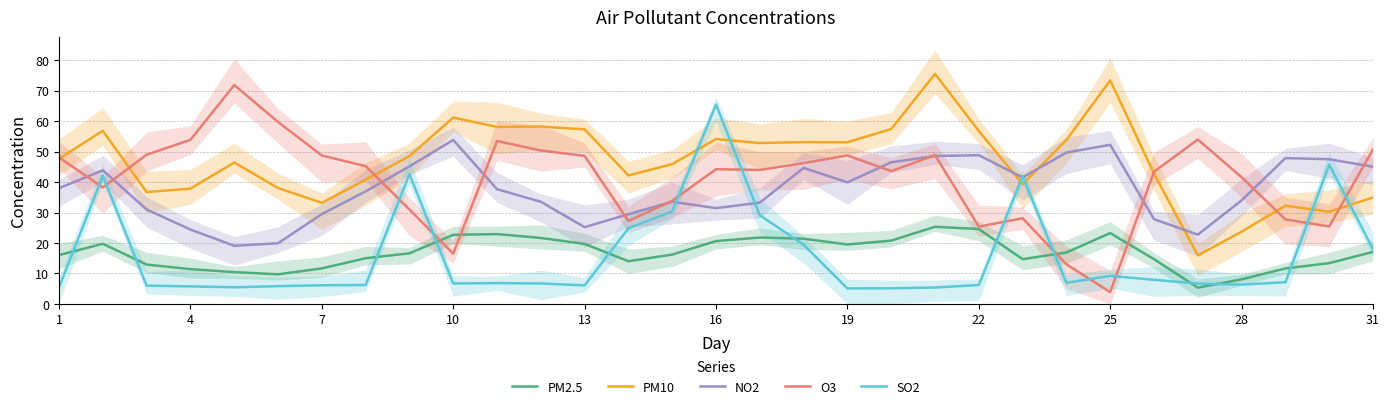

After their last crossing, which series has the higher values: PM10 or SO2?

PM10